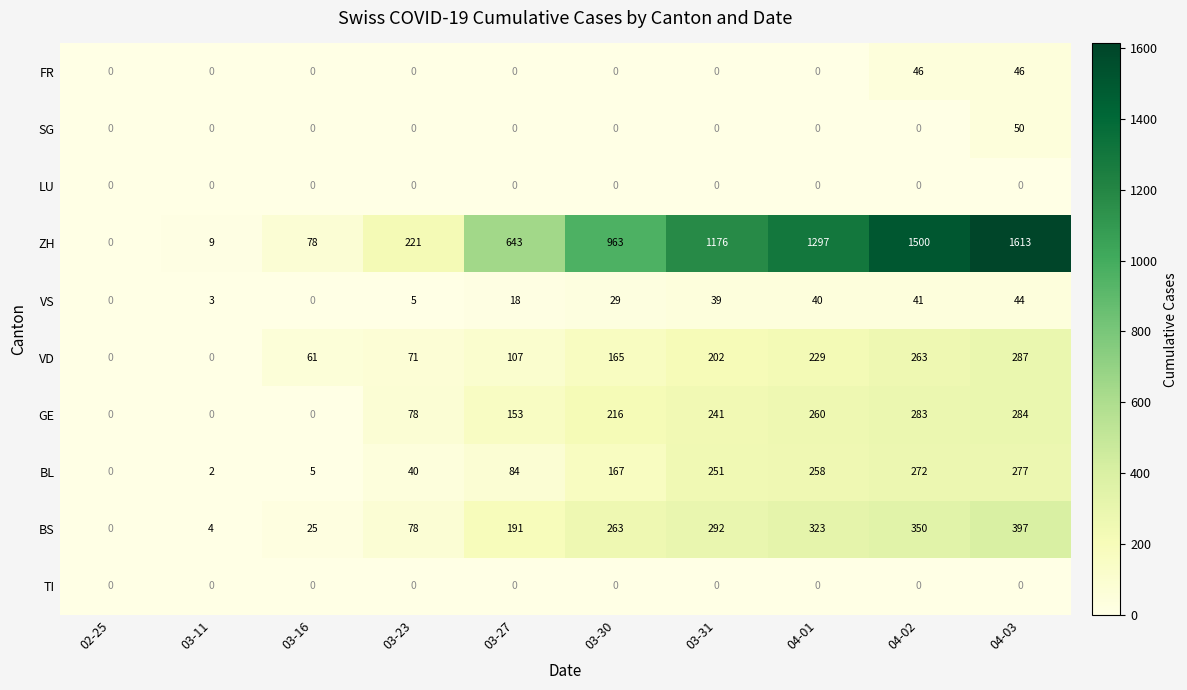

Count the number of categories in the chart.

10